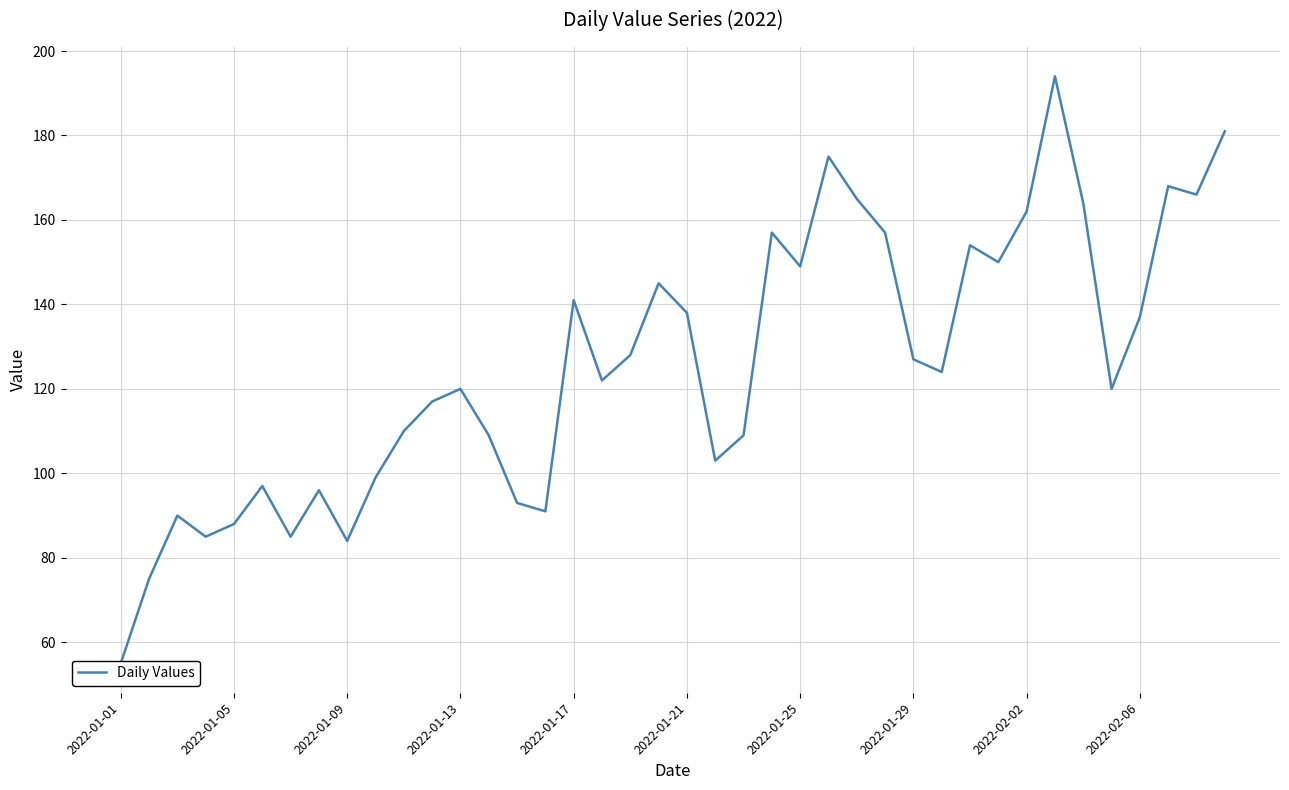

What is the sum of all values?

5030